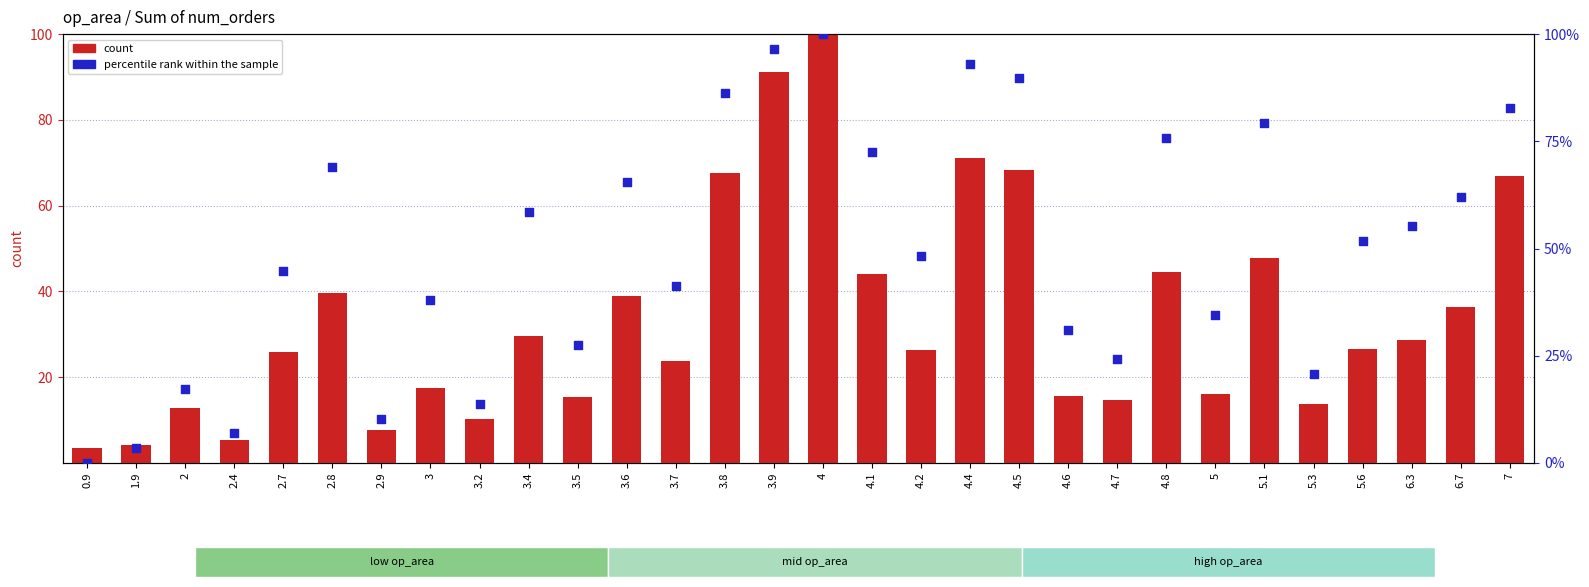

Which series has the widest spread of Y values?

percentile rank within the sample